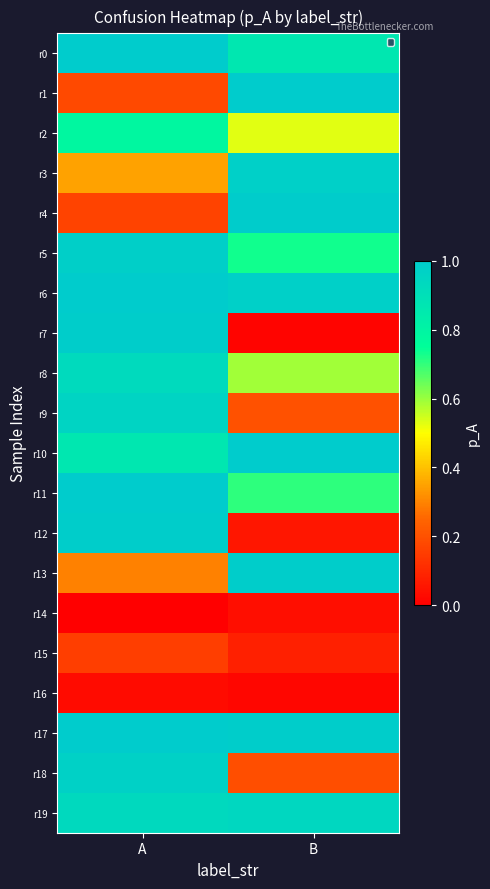

Reading left to right, transcribe all the data shown in this chart.

r0: A=1.0	B=0.9
r1: A=0.2	B=1.0
r2: A=0.8	B=0.5
r3: A=0.3	B=1.0
r4: A=0.2	B=1.0
r5: A=1.0	B=0.7
r6: A=1.0	B=1.0
r7: A=1.0	B=0.0
r8: A=0.9	B=0.6
r9: A=1.0	B=0.2
r10: A=0.9	B=1.0
r11: A=1.0	B=0.7
r12: A=1.0	B=0.1
r13: A=0.3	B=1.0
r14: A=0.0	B=0.0
r15: A=0.2	B=0.1
r16: A=0.0	B=0.0
r17: A=1.0	B=1.0
r18: A=1.0	B=0.2
r19: A=0.9	B=0.9